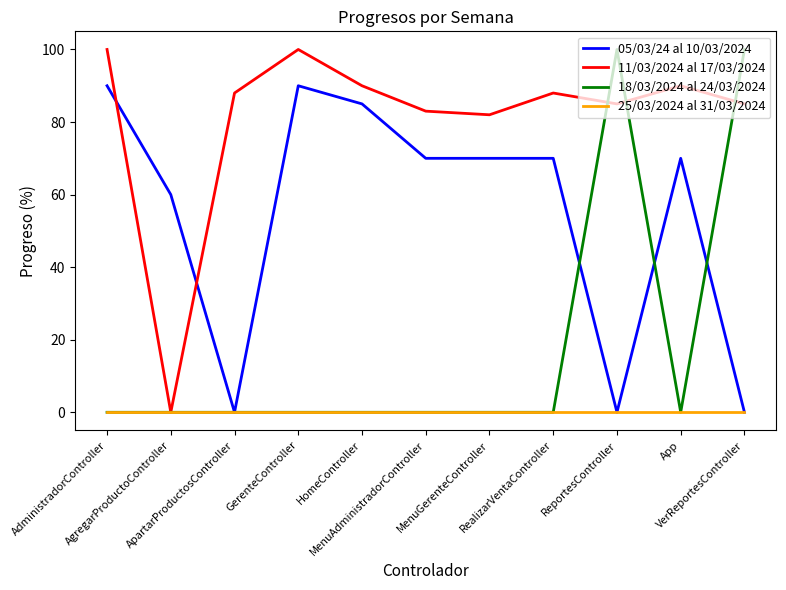

At which label does 11/03/2024 al 17/03/2024 reach its minimum?

AgregarProductoController